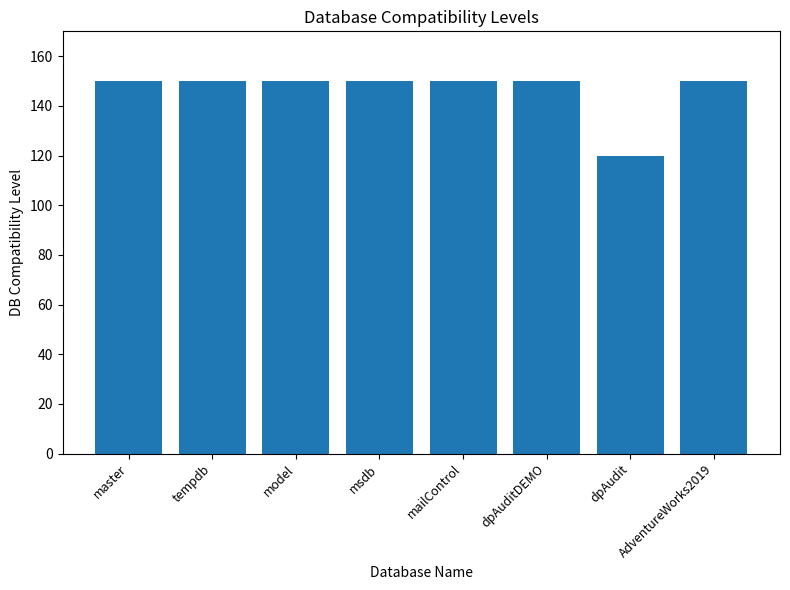

Count the number of categories in the chart.

8